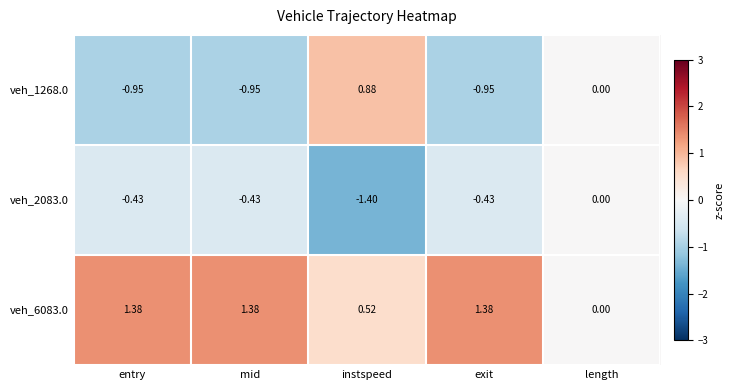

Which series changed the most between instspeed and exit?

veh_1268.0